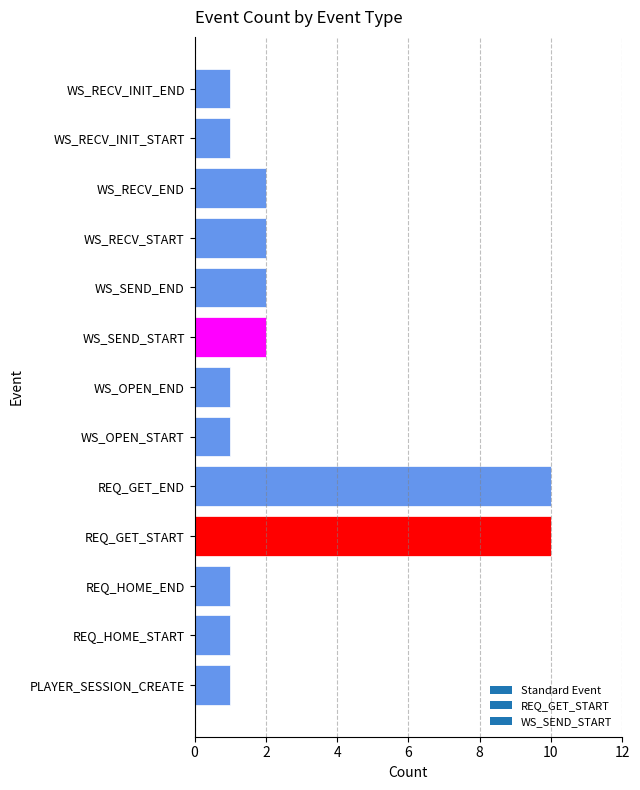

What is the maximum value shown in the chart?

10